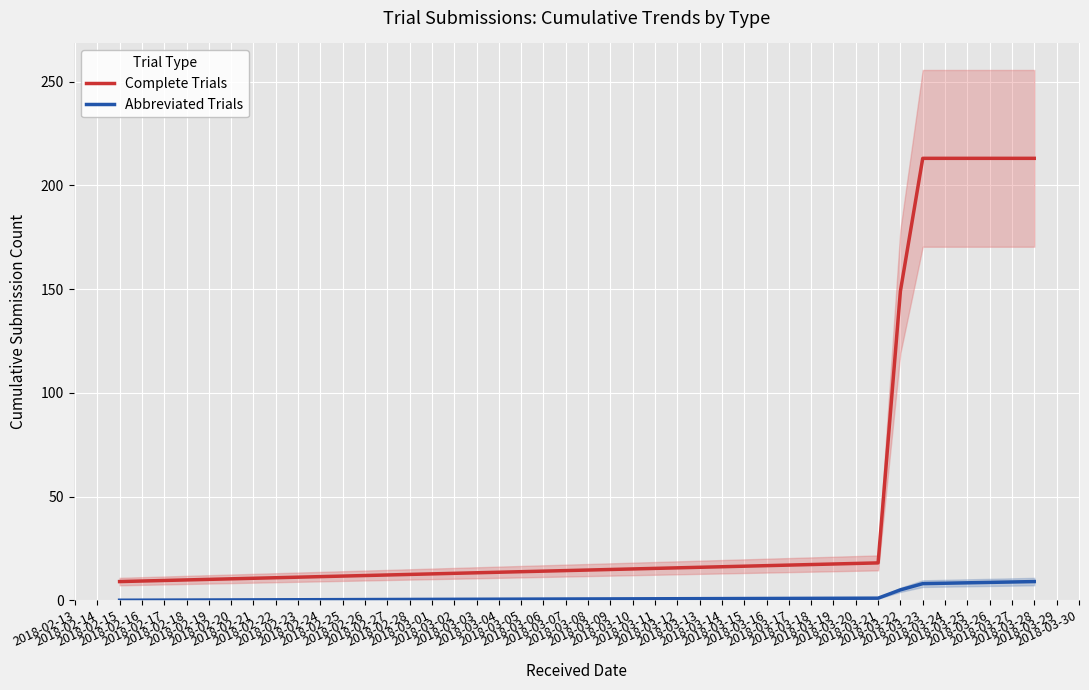

True or false: Complete Trials has a value of 18 at 2018-03-21.

True